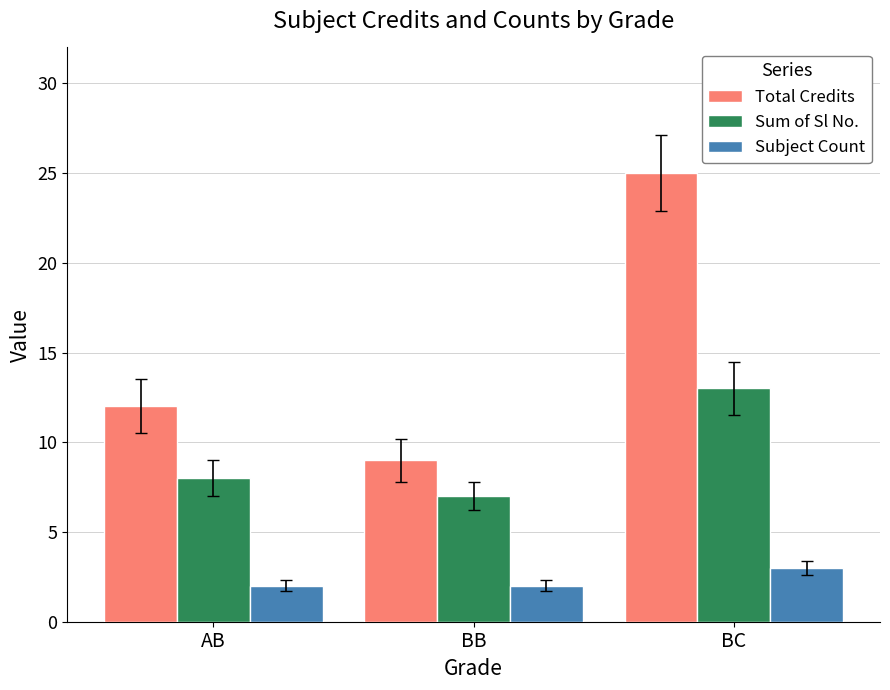

List the series in order of their overall mean, highest first.

Total Credits, Sum of Sl No., Subject Count